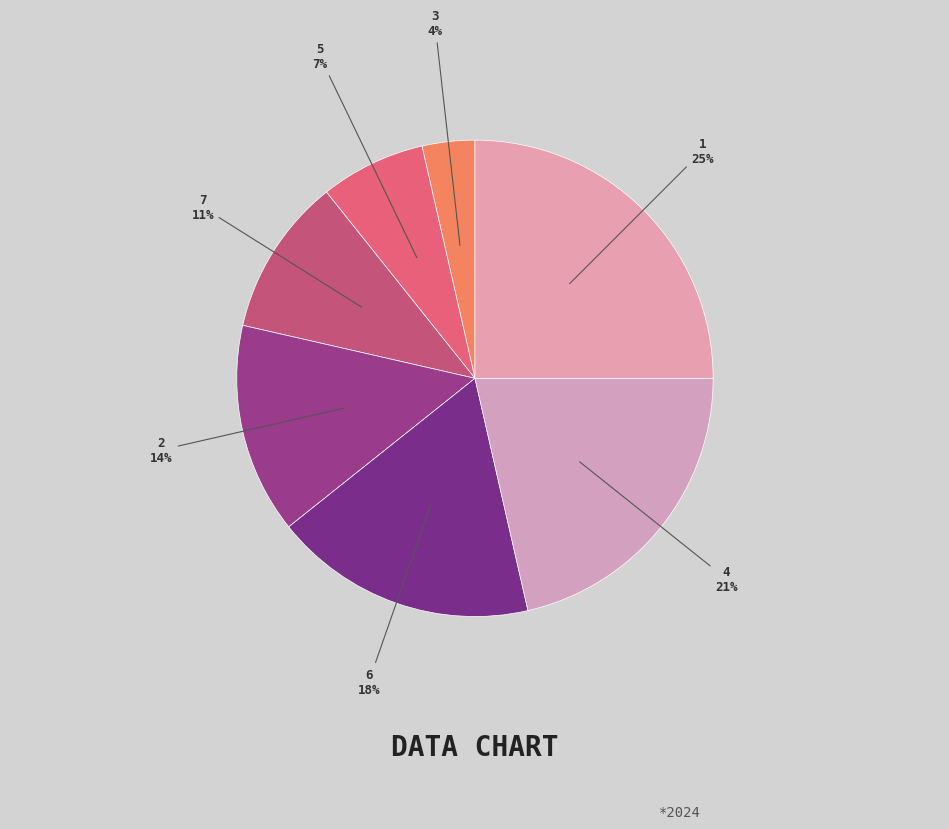

Rank the categories by value from lowest to highest.

3, 5, 7, 2, 6, 4, 1